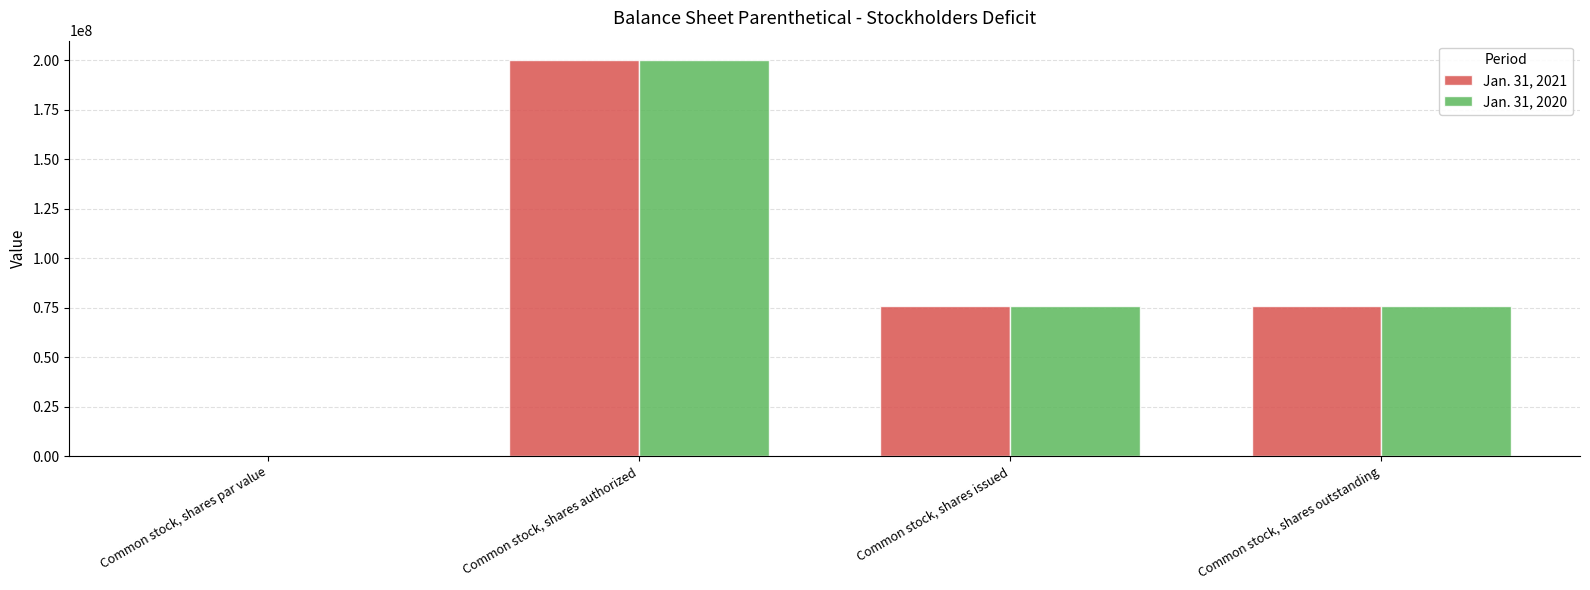

At which category is the sum across all series the highest?

Common stock, shares authorized